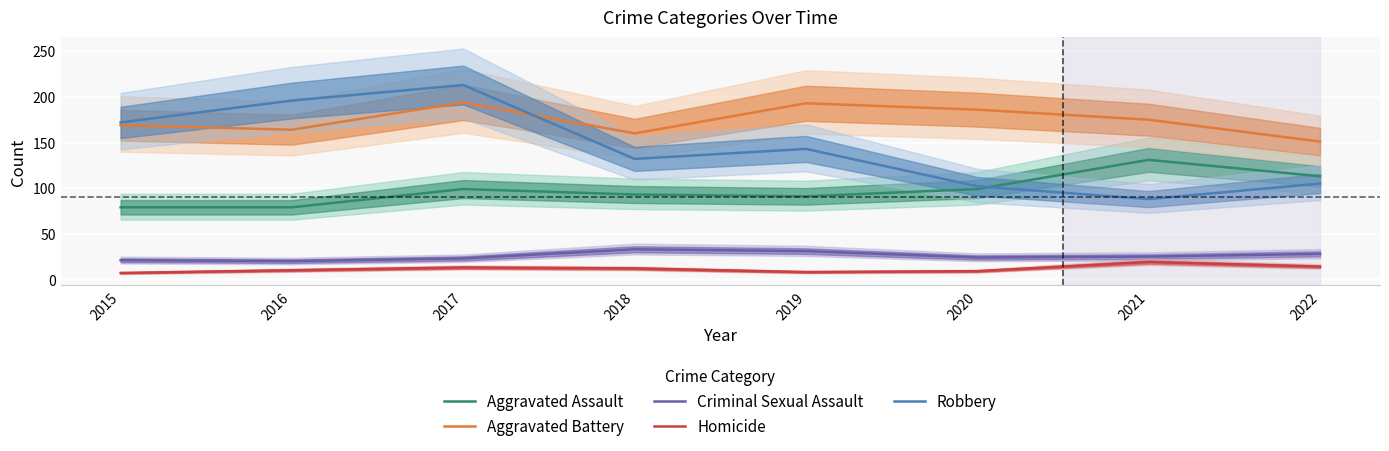

What is the difference between the highest and lowest values at 2016?

186